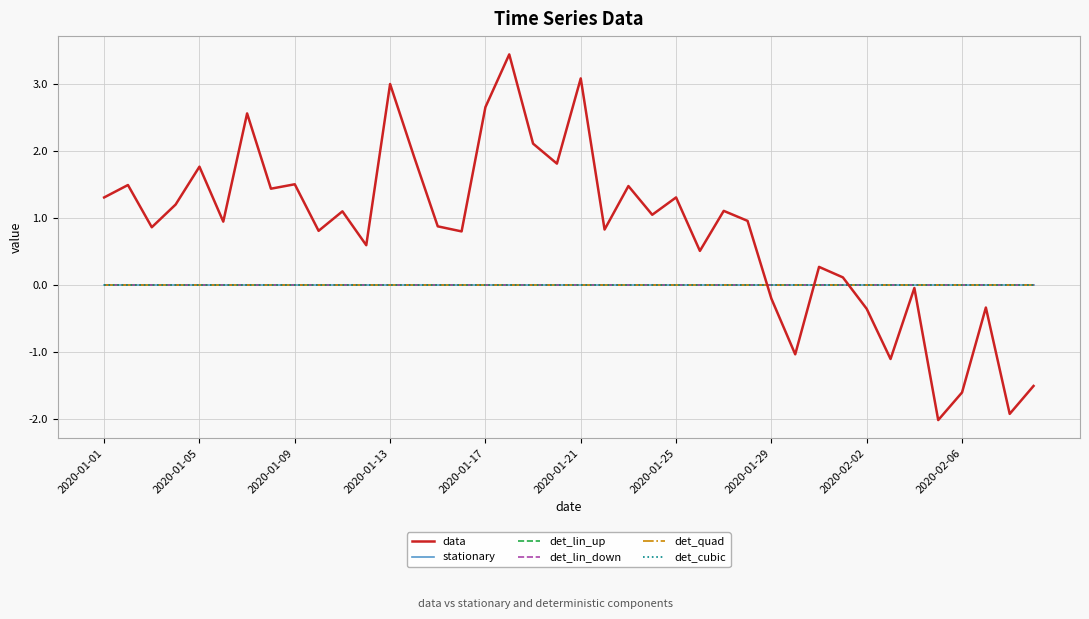

How many times do det_lin_down and data cross each other?

3